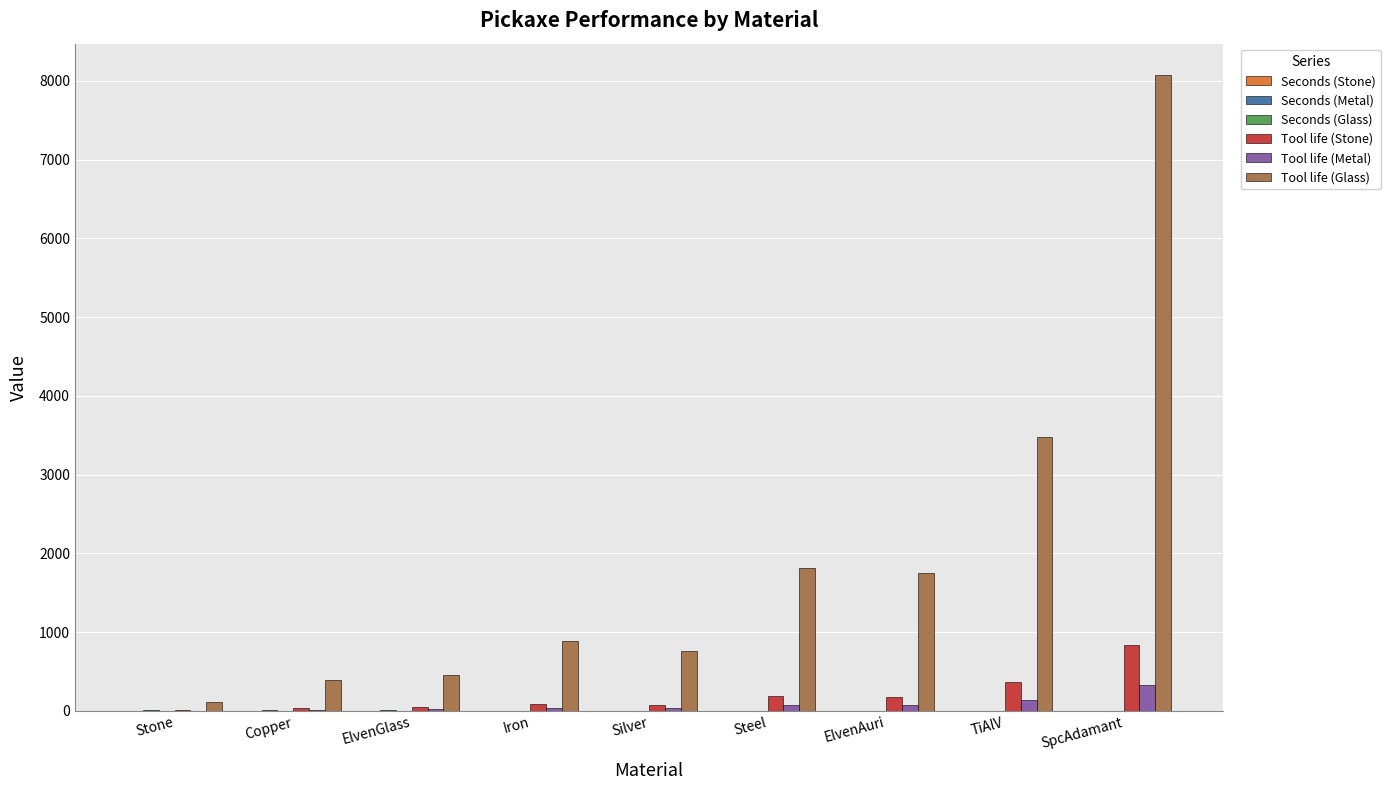

What is the sum of all Tool life (Metal) values?

709.2